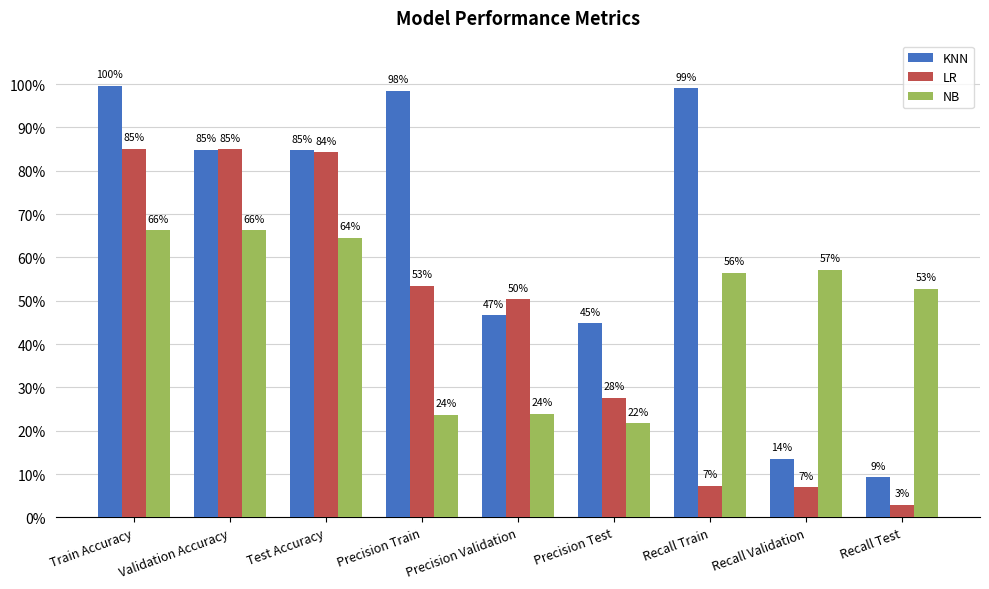

Does the chart contain any negative values?

No